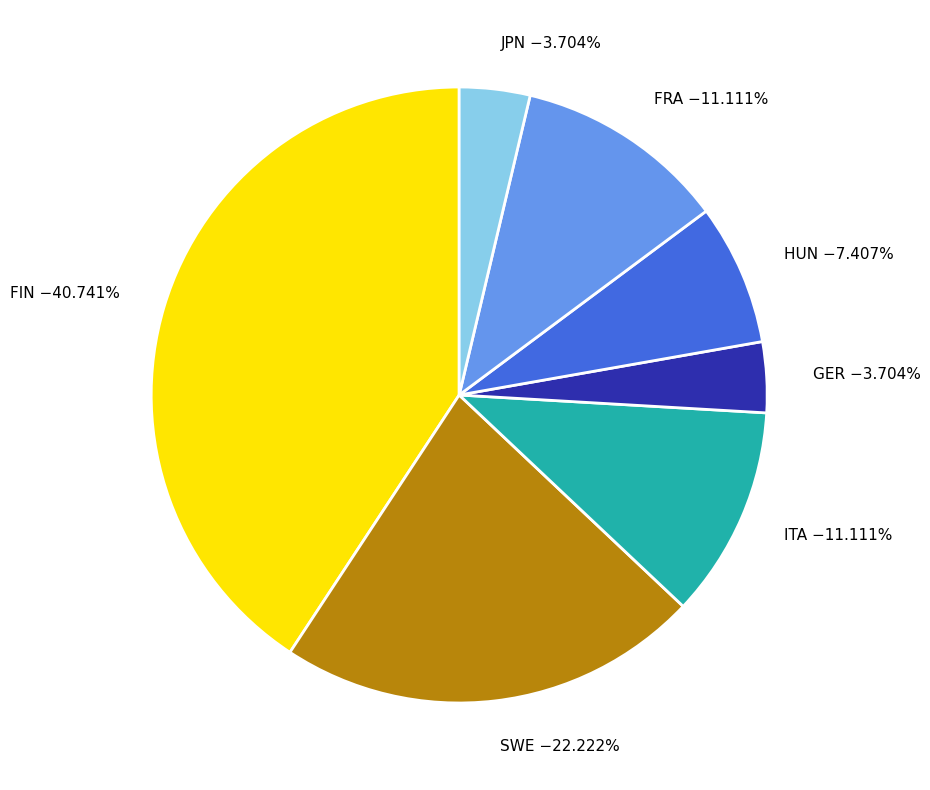

How many slices are in this pie chart?

7